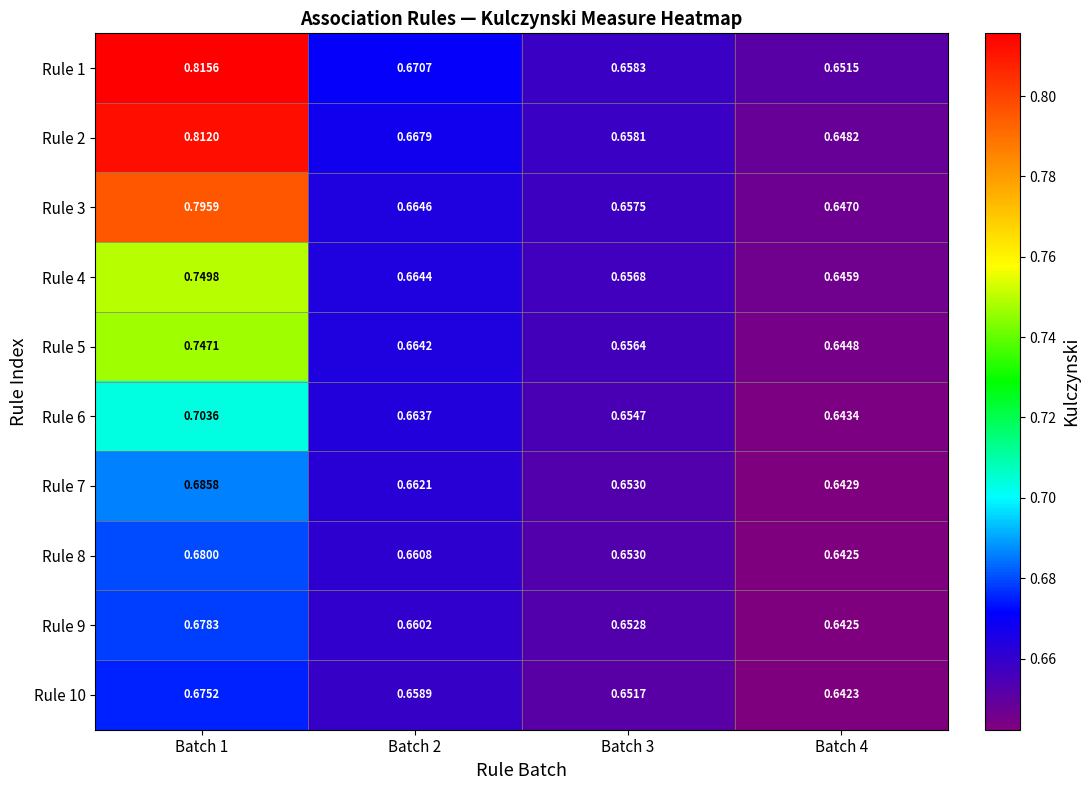

How many data points does each series have?

4